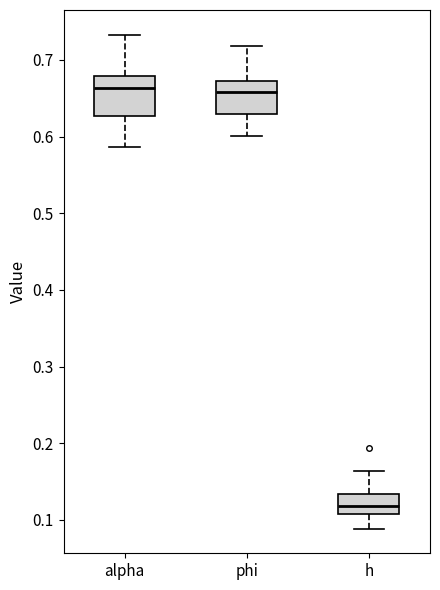

Which box has the lowest median line?

h